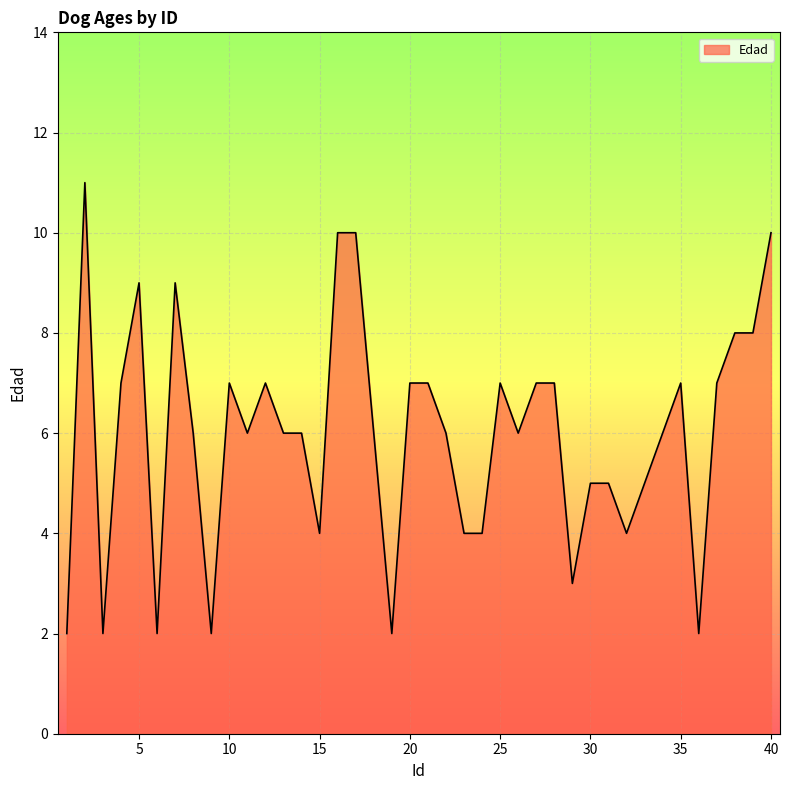

What is the difference between the maximum and minimum values?

9